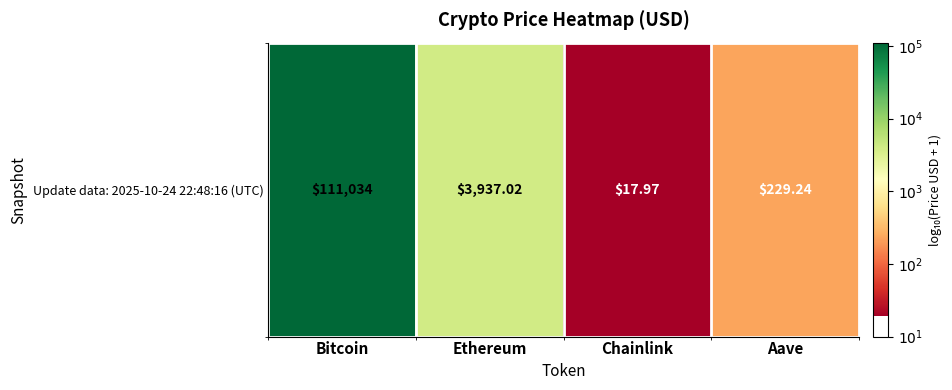

What is the greatest value displayed?

5.0